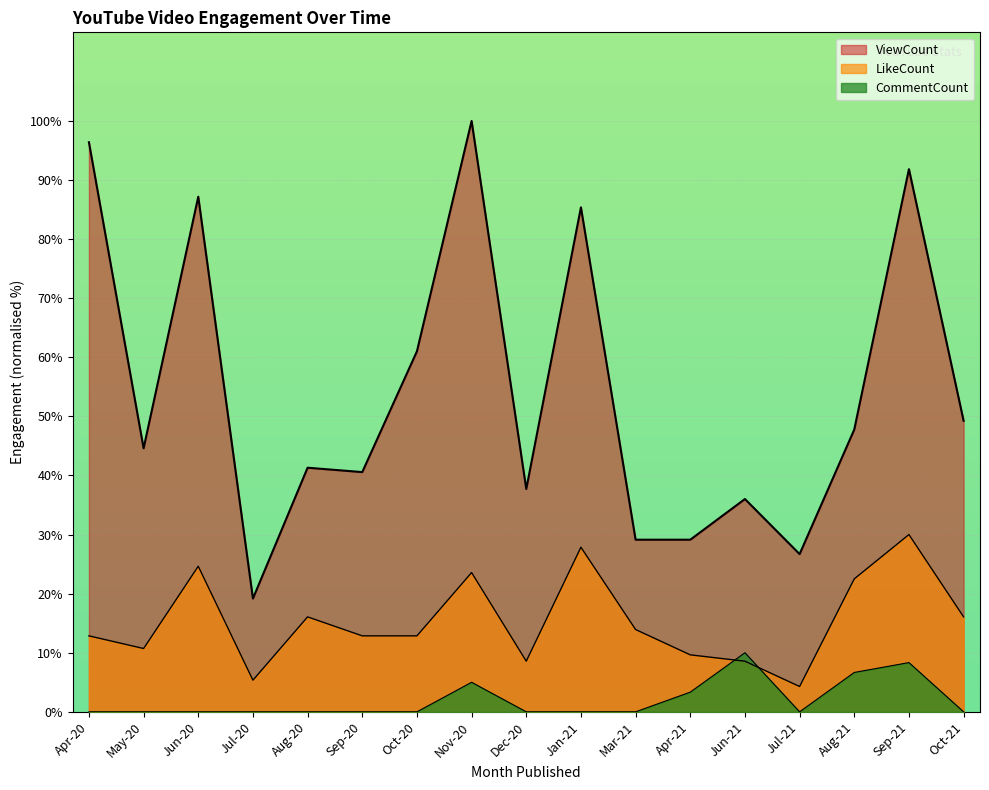

What is the difference between the maximum and second lowest values in the CommentCount series?

10.0